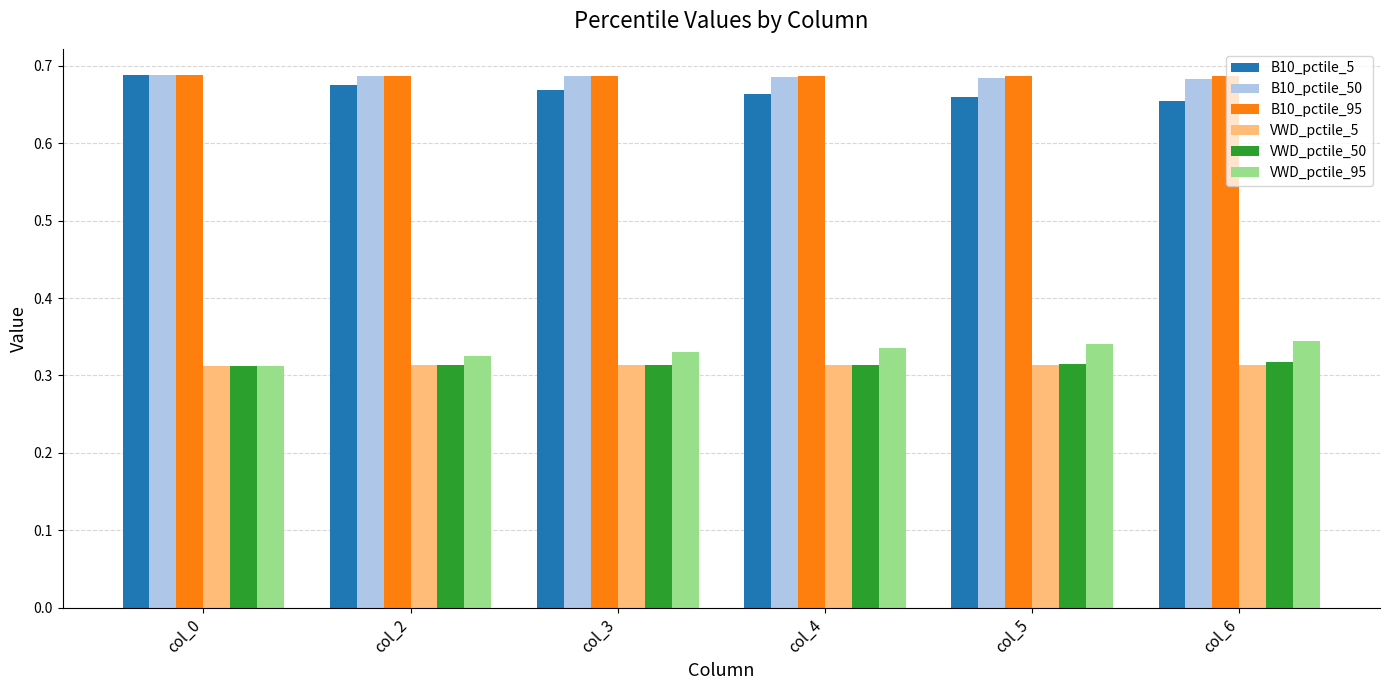

The value of B10_pctile_50 at col_2 is 0.3. True or false?

False